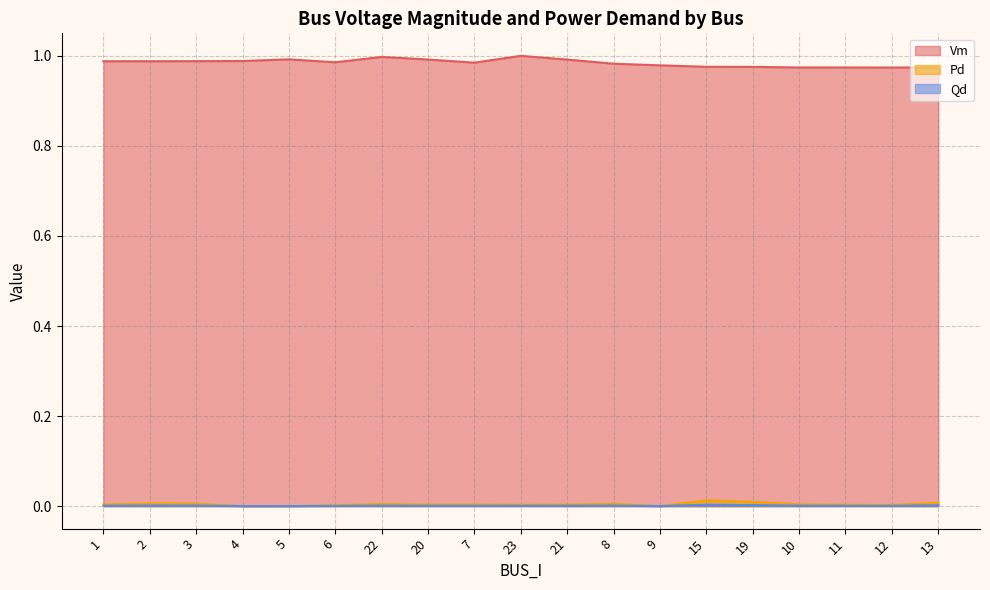

True or false: Vm and Qd cross at least once.

False